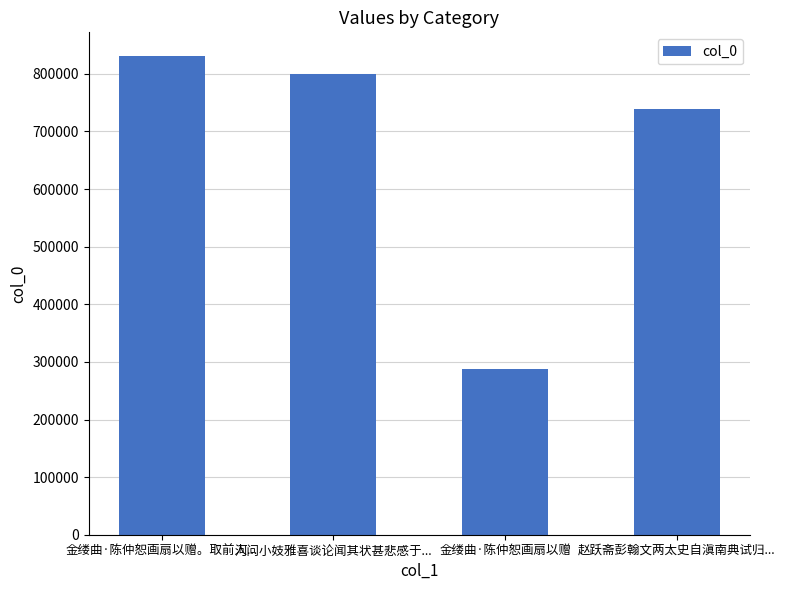

Between 金缕曲·陈仲恕画扇以赠。取前人... and 河问小妓雅喜谈论闻其状甚悲感于..., which is larger?

金缕曲·陈仲恕画扇以赠。取前人...